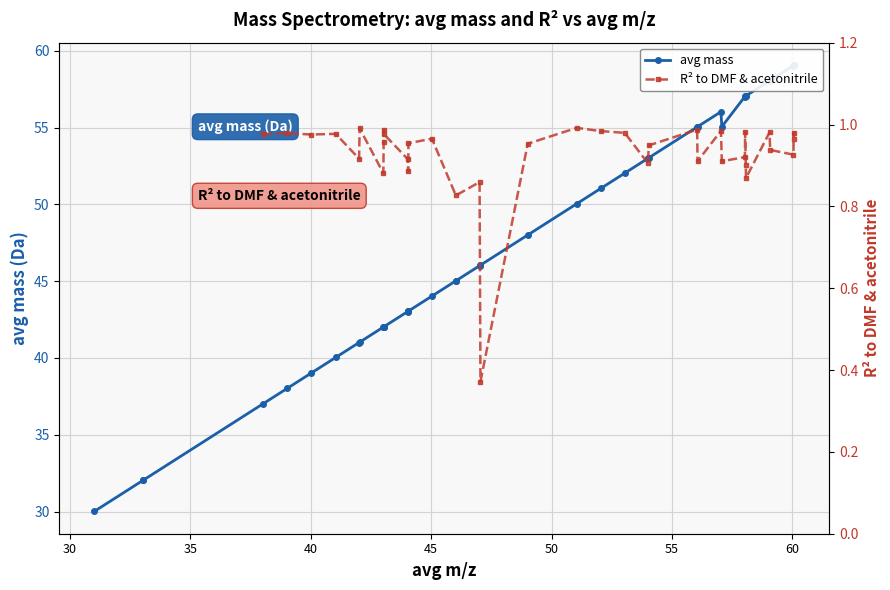

How many points are higher than both their immediate neighbors (excluding endpoints)?

1